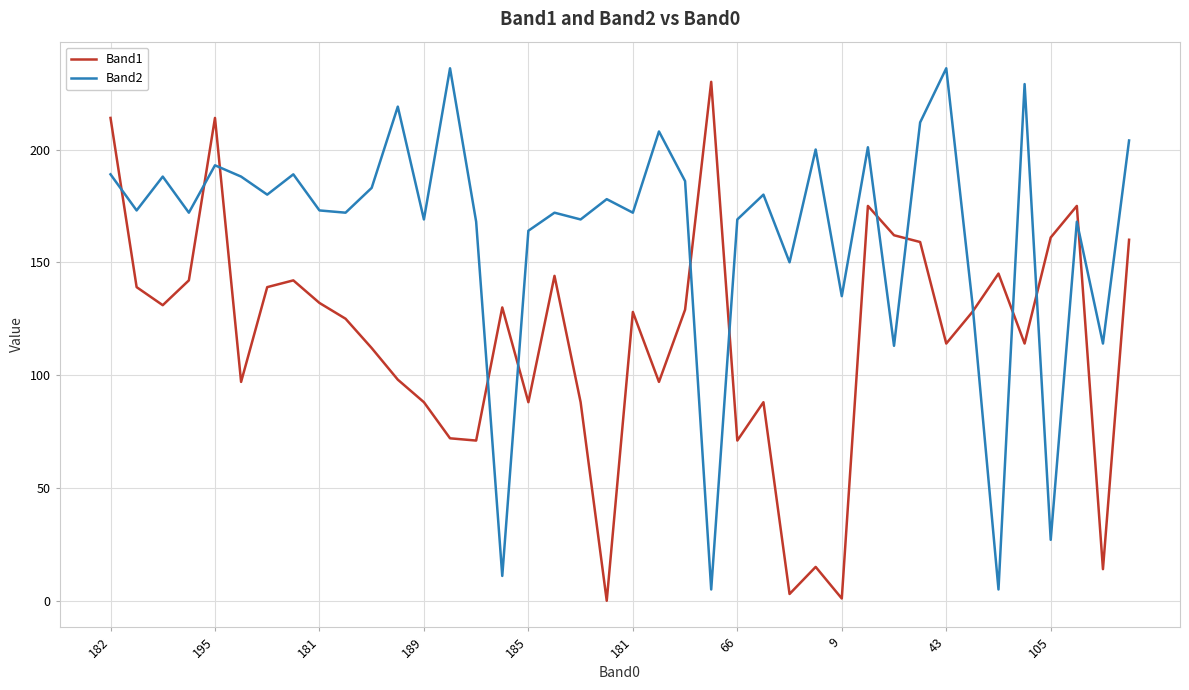

Which series has the largest total across all categories?

Band2